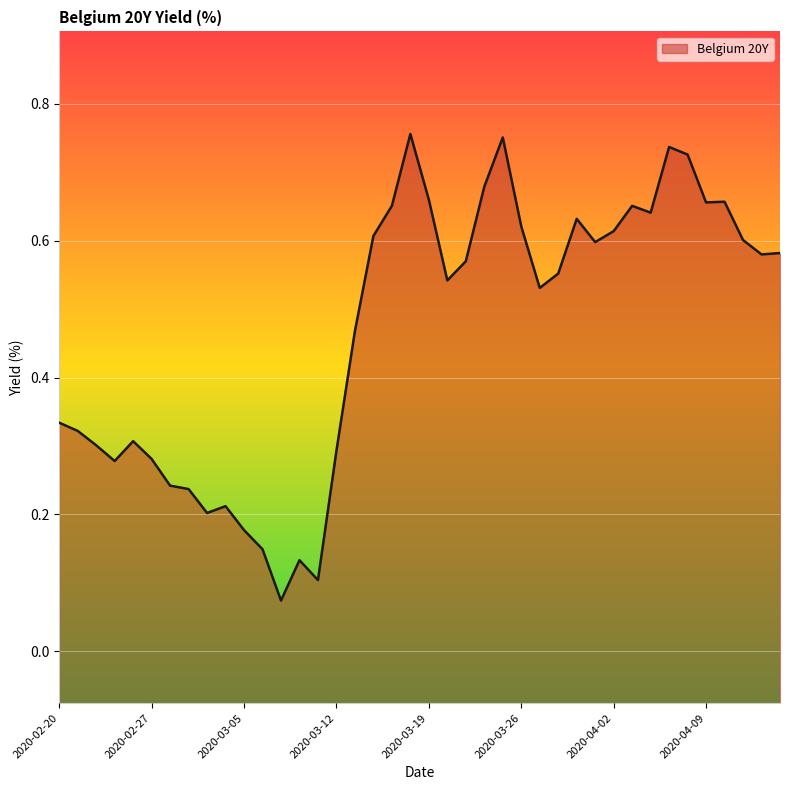

True or false: the data shows 0.1 at 2020-03-06.

True